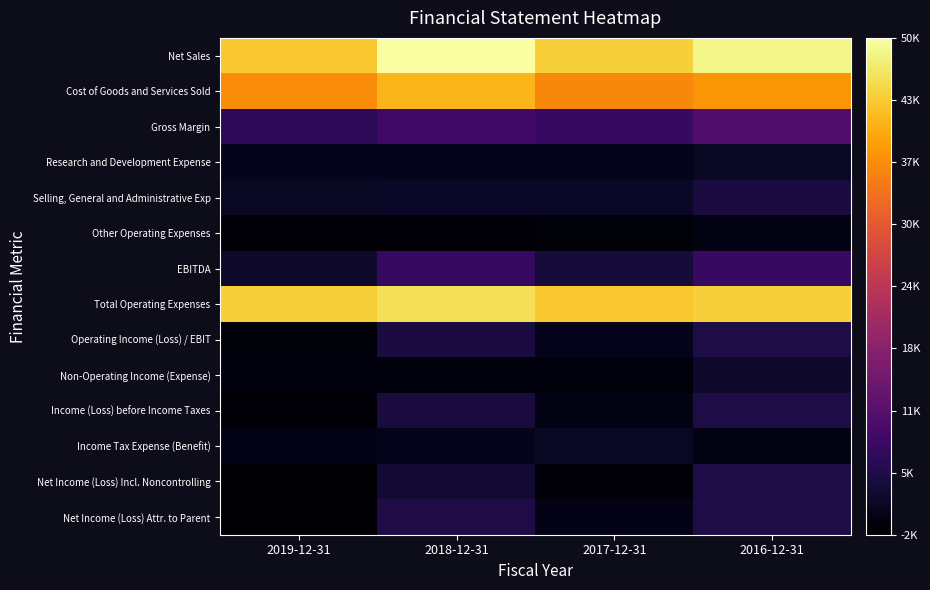

Reading left to right, extract all data points from this chart.

Net Sales: 2019-12-31=42951	2018-12-31=49604	2017-12-31=43730	2016-12-31=48158
Cost of Goods and Services Sold: 2019-12-31=36657	2018-12-31=41074	2017-12-31=36350	2016-12-31=37668
Gross Margin: 2019-12-31=6294	2018-12-31=8530	2017-12-31=7380	2016-12-31=10490
Research and Development Expense: 2019-12-31=765	2018-12-31=800	2017-12-31=803	2016-12-31=1593
Selling, General and Administrative Exp: 2019-12-31=1590	2018-12-31=1782	2017-12-31=1795	2016-12-31=3897
Other Operating Expenses: 2019-12-31=-1063	2018-12-31=-1179	2017-12-31=-798	2016-12-31=0
EBITDA: 2019-12-31=2176	2018-12-31=6988	2017-12-31=3391	2016-12-31=7318
Total Operating Expenses: 2019-12-31=43713	2018-12-31=45525	2017-12-31=42885	2016-12-31=43702
Operating Income (Loss) / EBIT: 2019-12-31=-762	2018-12-31=4079	2017-12-31=845	2016-12-31=4456
Non-Operating Income (Expense): 2019-12-31=-485	2018-12-31=-330	2017-12-31=-608	2016-12-31=2183
Income (Loss) before Income Taxes: 2019-12-31=-1247	2018-12-31=3749	2017-12-31=237	2016-12-31=4413
Income Tax Expense (Benefit): 2019-12-31=470	2018-12-31=809	2017-12-31=1524	2016-12-31=9
Net Income (Loss) Incl. Noncontrolling: 2019-12-31=-1717	2018-12-31=2940	2017-12-31=-1287	2016-12-31=4404
Net Income (Loss) Attr. to Parent: 2019-12-31=-1359	2018-12-31=4641	2017-12-31=465	2016-12-31=4318